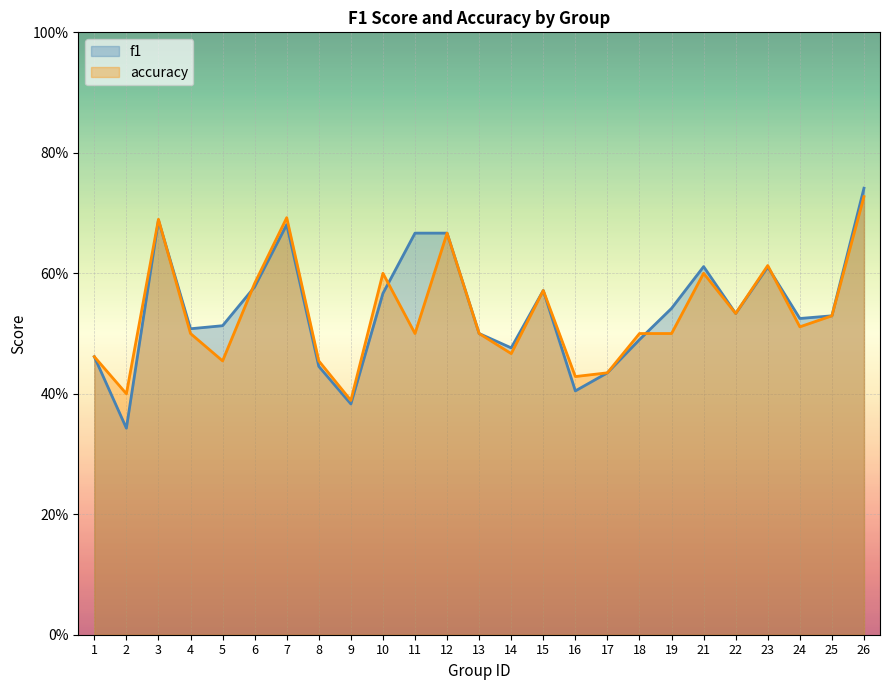

Where do accuracy and f1 first cross each other?

3 and 4